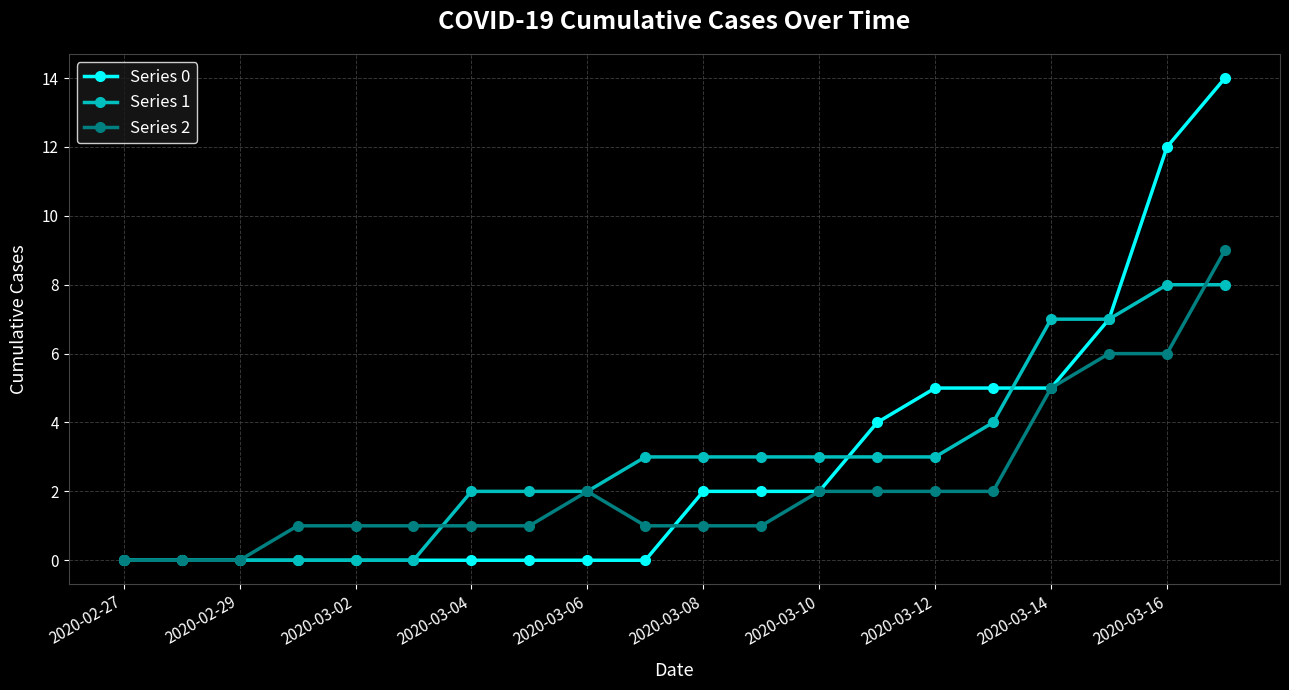

Which series has the widest spread of values?

Series 0